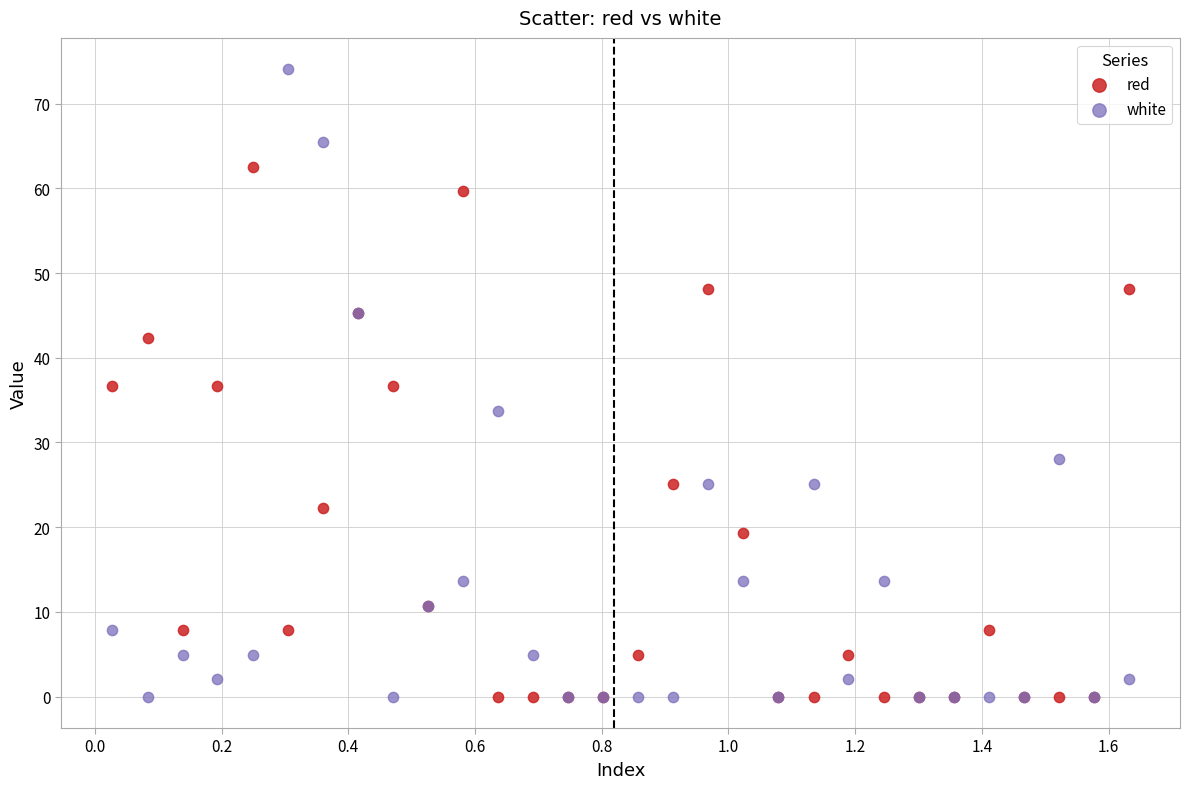

What are all the series names shown in the legend?

red, white